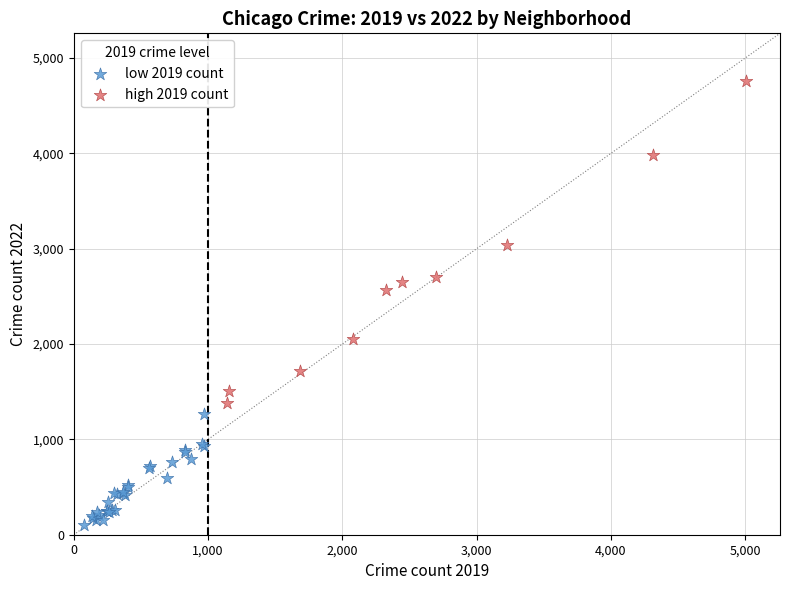

What are all the series names shown in the legend?

low 2019 count, high 2019 count